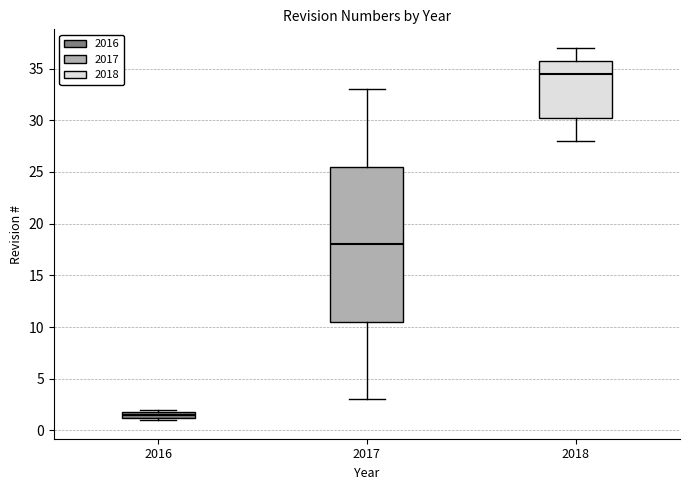

Which box has the highest median line?

2018